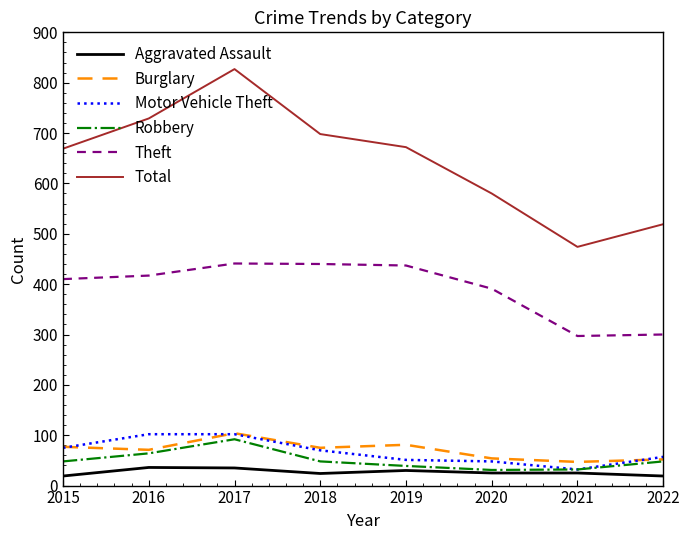

What is the maximum value shown in the chart?

827